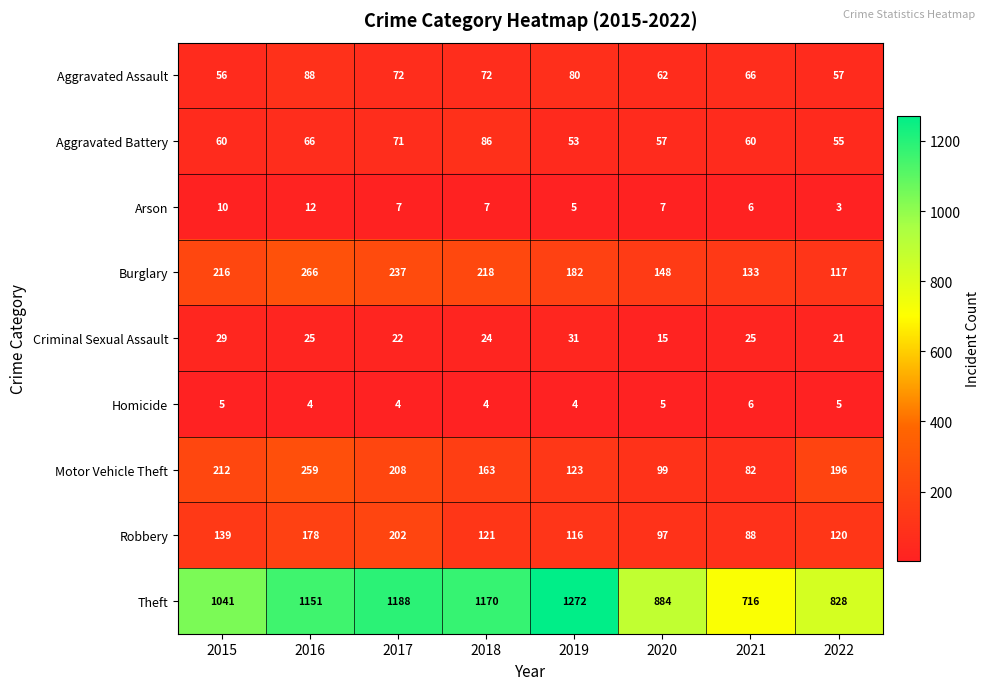

What is the total value across all series at 2020?

1374